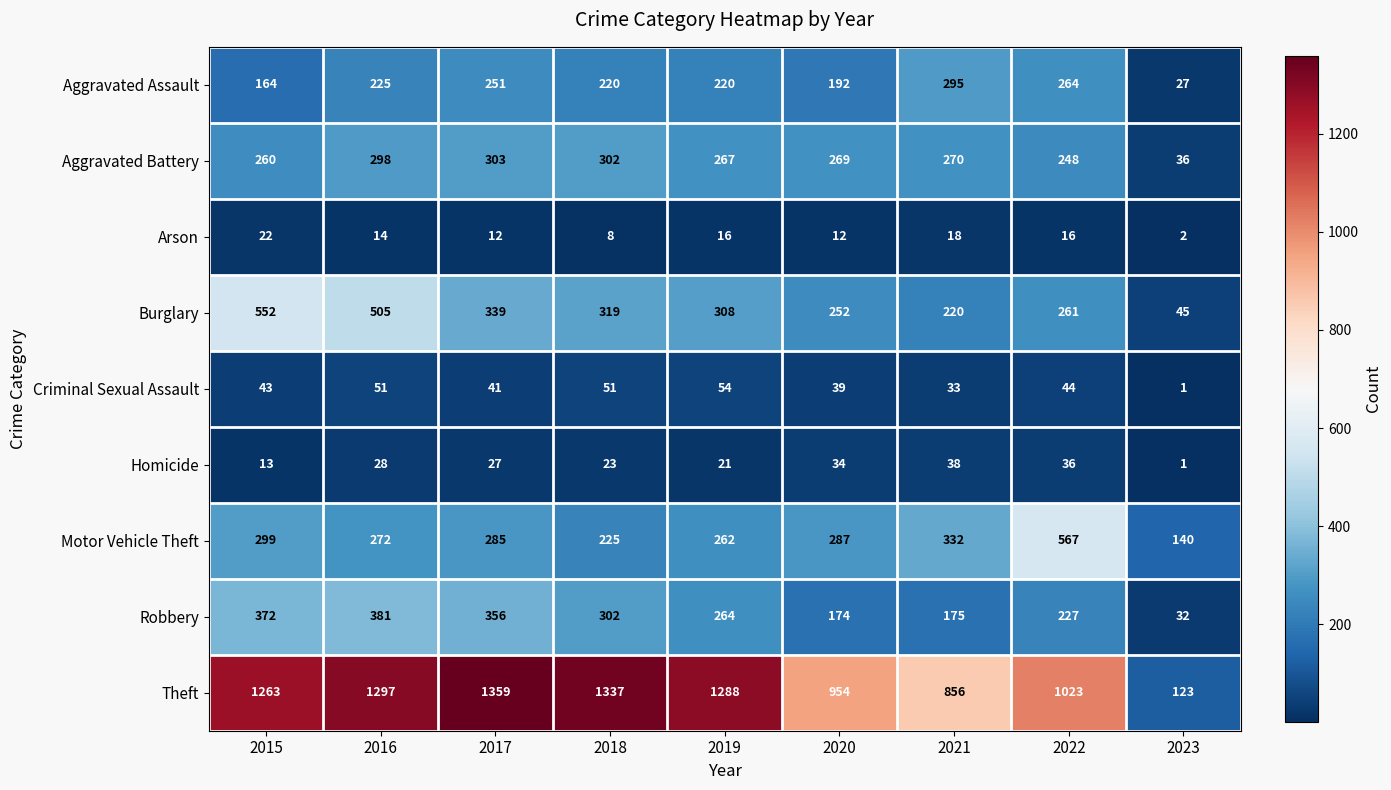

Which series has the largest total across all categories?

Theft